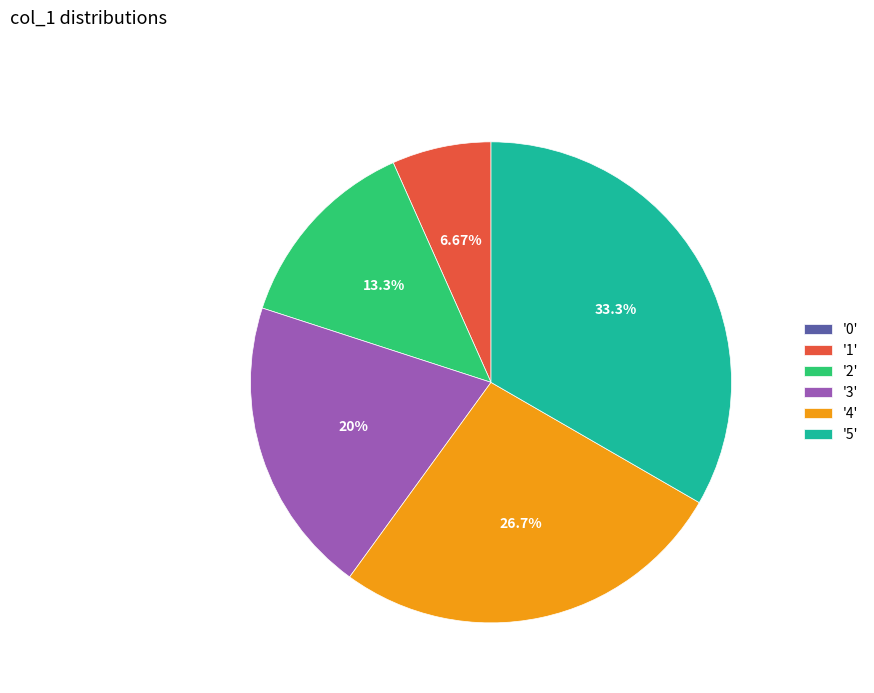

Which has a higher value, '4' or '3'?

'4'